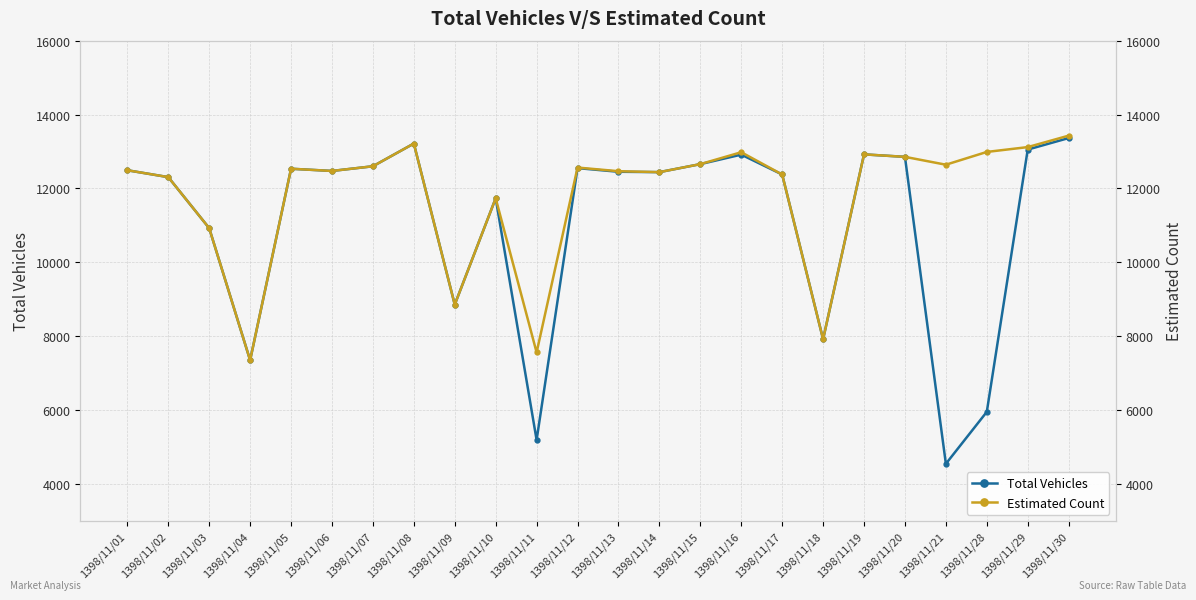

In Estimated Count, how many points are lower than both neighbors (excluding endpoints)?

7